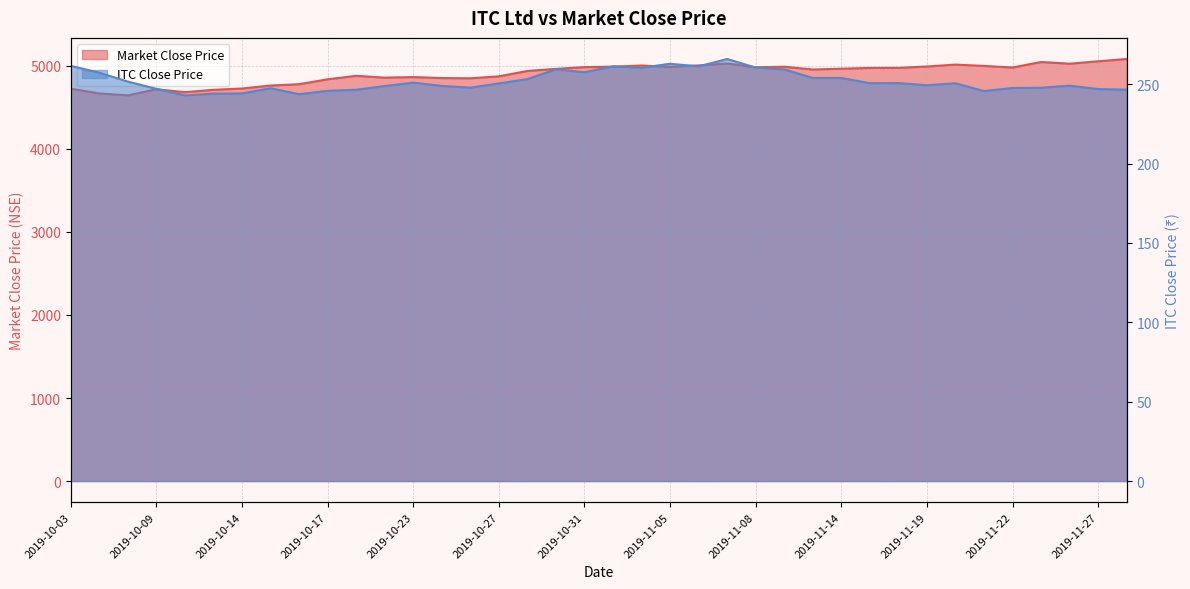

Is it true that ITC Close Price equals 245.7 at 2019-11-21?

True